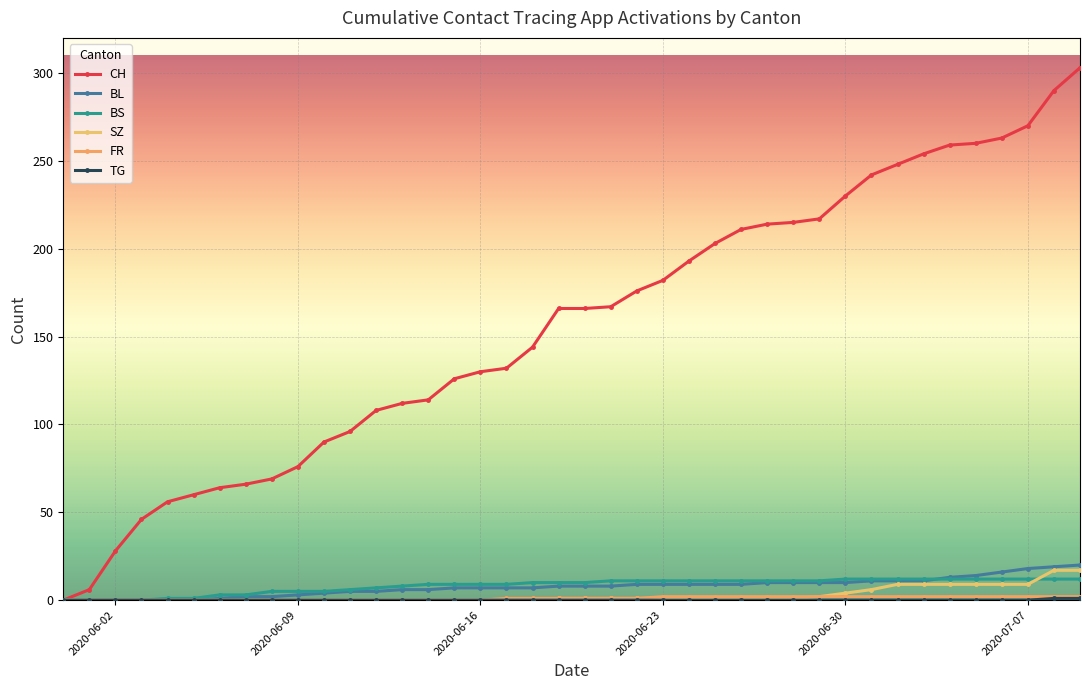

How many lines are shown in the chart?

6